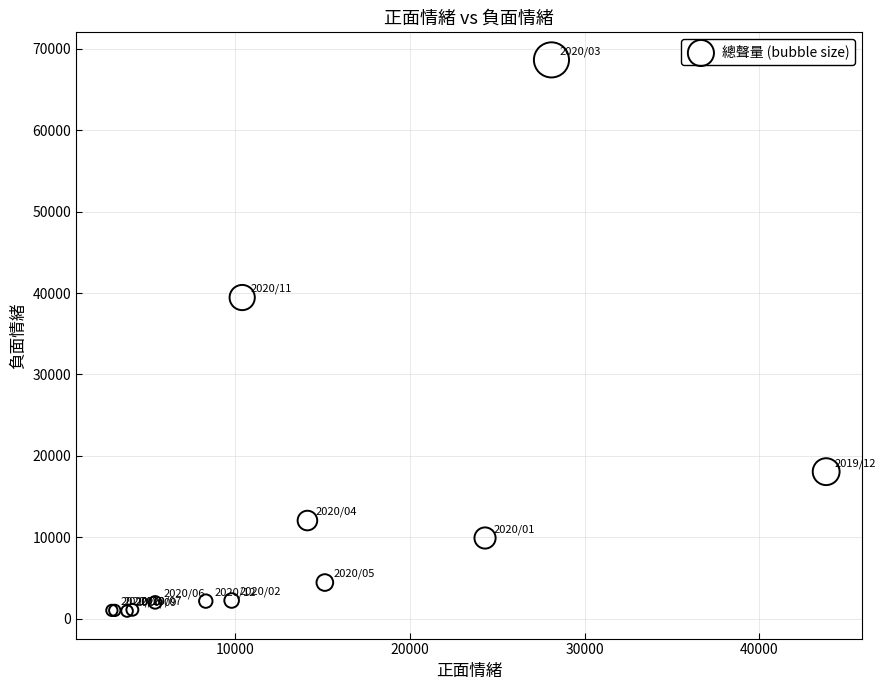

What Y value in the scatter plot is closest to 34792?

39447